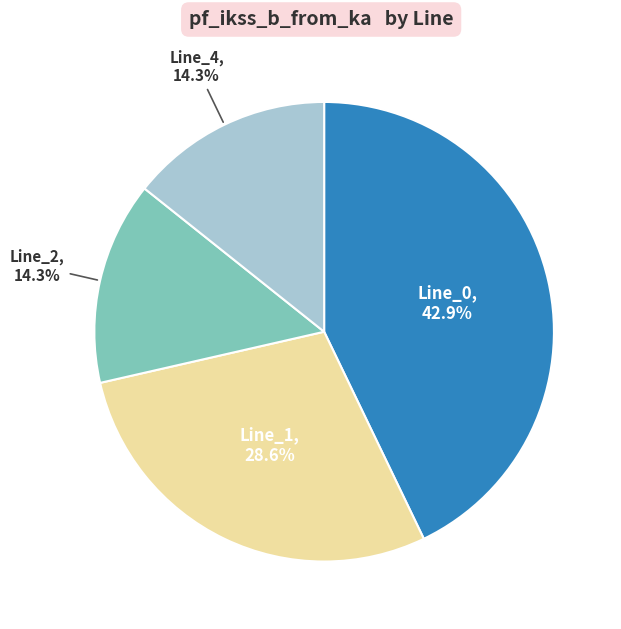

Is there a majority slice in this chart?

No